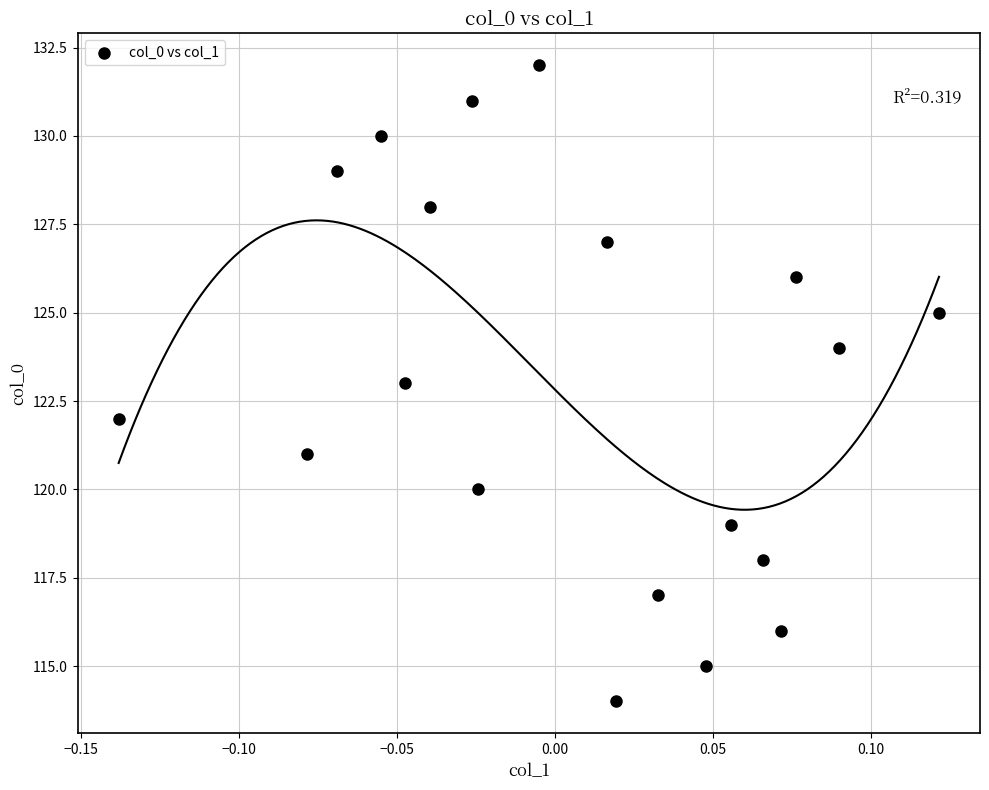

What is the range of Y values (max minus min)?

18